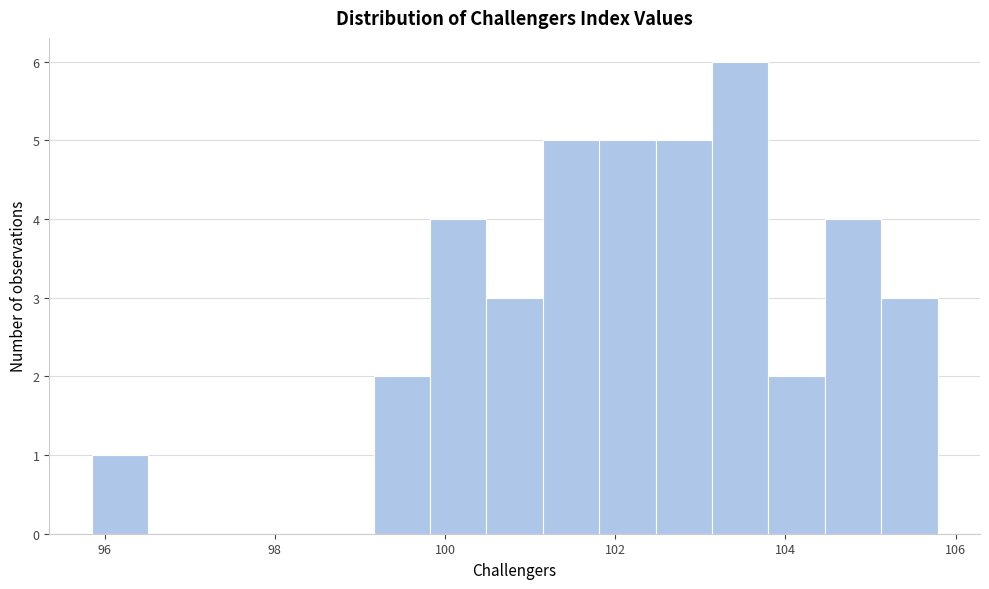

Around what value on the x-axis is the tallest bar? Give the approximate position of its centre, as read against the axis.

103.4